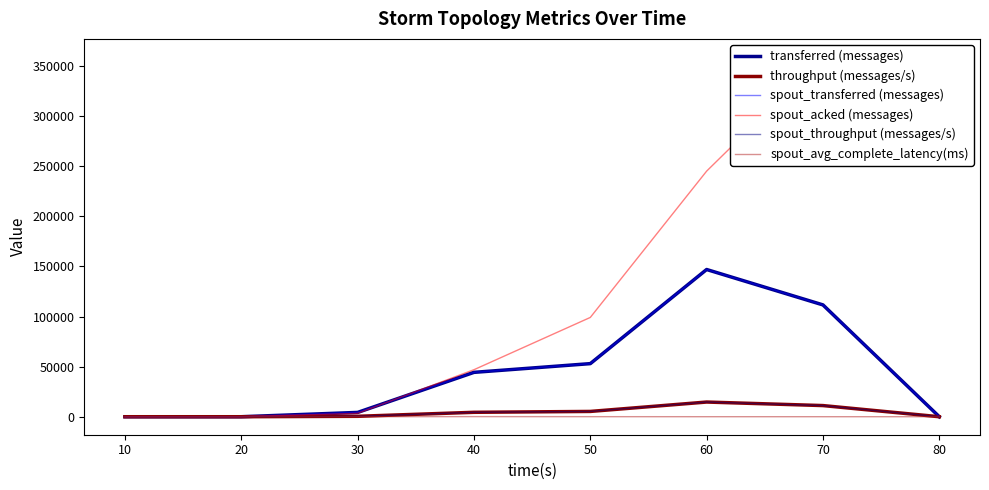

The transferred (messages) series shows -53953.8 at 80. True or false?

False